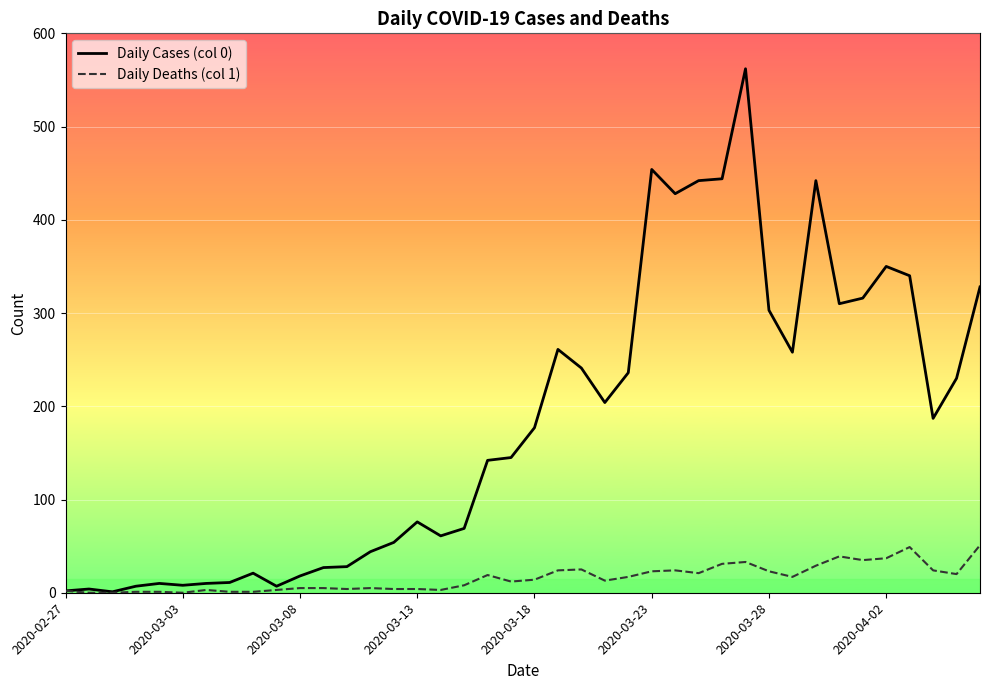

List the series in order of their peak value, highest first.

Daily Cases (col 0), Daily Deaths (col 1)